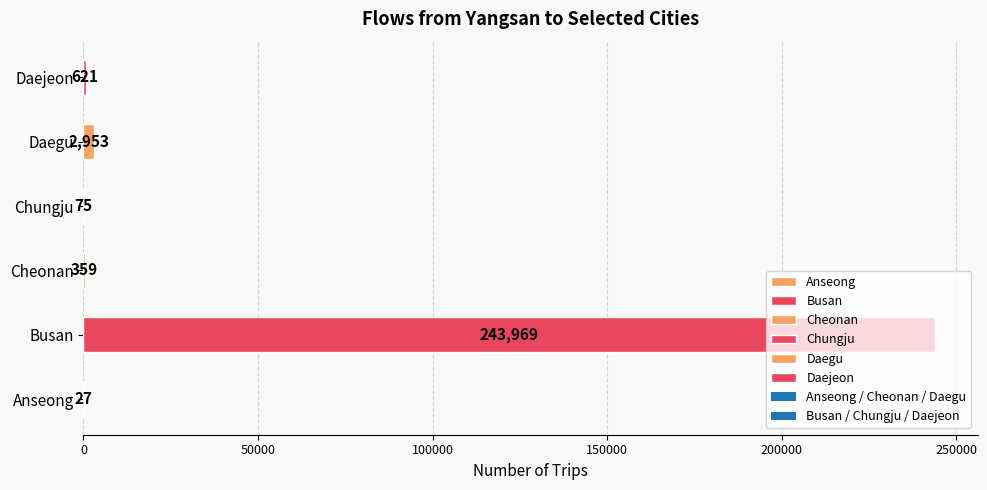

Which has a higher value, Anseong or Daejeon?

Daejeon